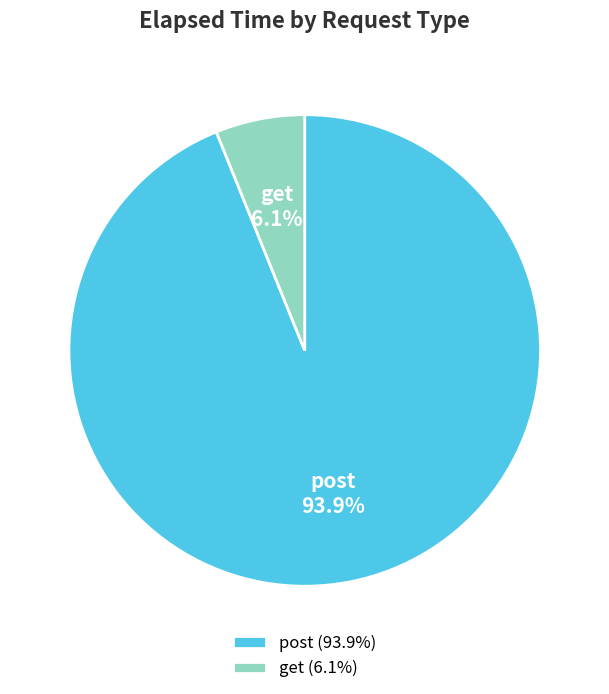

What percentage is the post slice, to the nearest percent?

94%